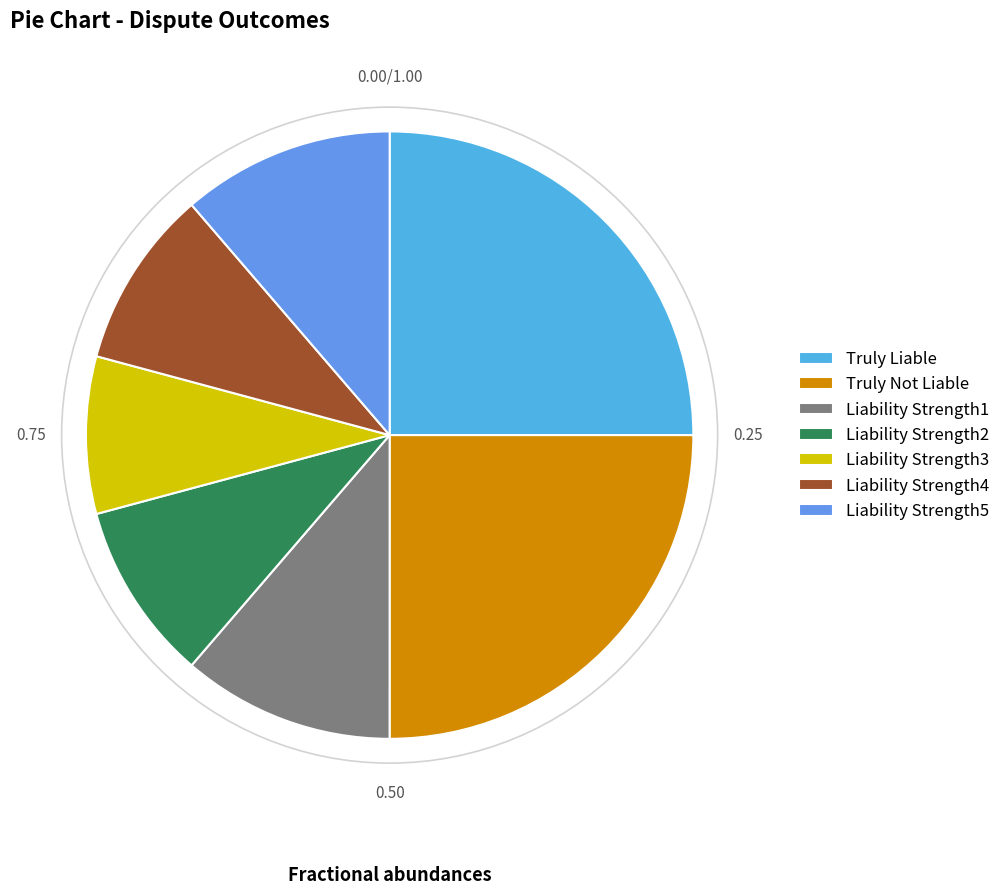

How many segments does this pie chart have?

7